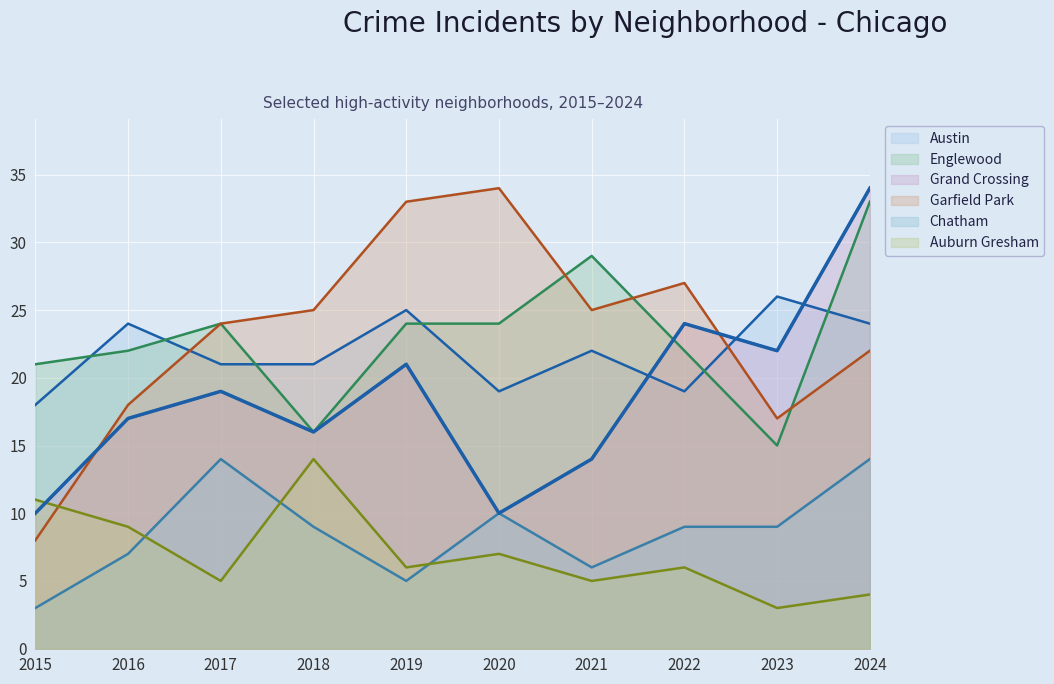

What is the total value across all series at 2017?

107